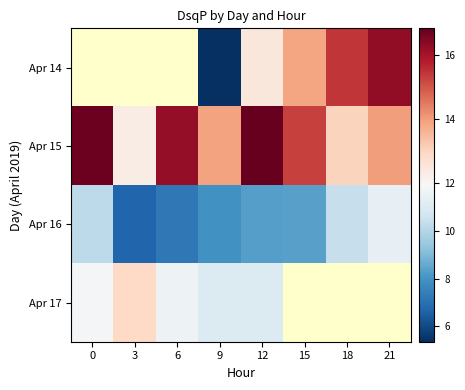

What is the sum of the Apr 16 values at 15 and 0?

18.6